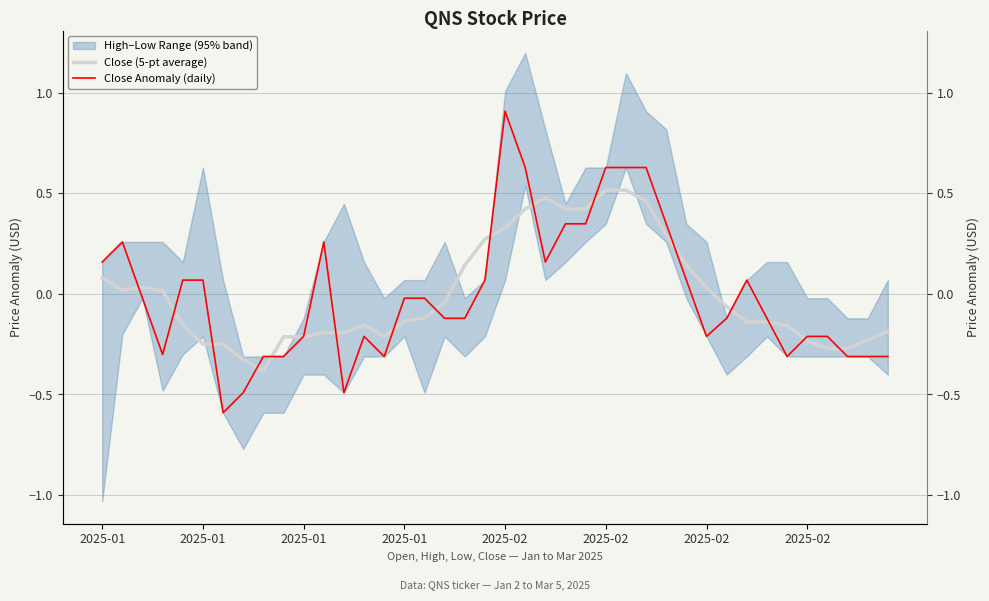

Reading left to right, what are all the values shown in this chart?

Close (5-pt average): 0.1	0.0	0.0	0.0	-0.2	-0.2	-0.3	-0.3	-0.4	-0.2	-0.2	-0.2	-0.2	-0.2	-0.2	-0.1	-0.1	-0.0	0.1	0.3	0.3	0.4	0.5	0.4	0.4	0.5	0.5	0.5	0.3	0.1	0.0	-0.1	-0.1	-0.1	-0.2	-0.2	-0.3	-0.3	-0.2	-0.2
Close Anomaly (daily): 0.2	0.3	-0.0	-0.3	0.1	0.1	-0.6	-0.5	-0.3	-0.3	-0.2	0.3	-0.5	-0.2	-0.3	-0.0	-0.0	-0.1	-0.1	0.1	0.9	0.6	0.2	0.3	0.3	0.6	0.6	0.6	0.3	0.1	-0.2	-0.1	0.1	-0.1	-0.3	-0.2	-0.2	-0.3	-0.3	-0.3